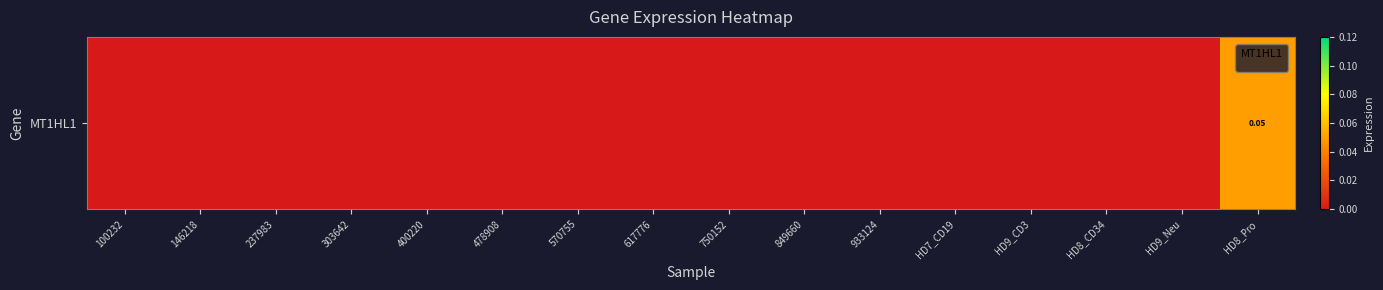

Reading right to left, extract all data points from this chart.

0.1	0.0	0.0	0.0	0.0	0.0	0.0	0.0	0.0	0.0	0.0	0.0	0.0	0.0	0.0	0.0